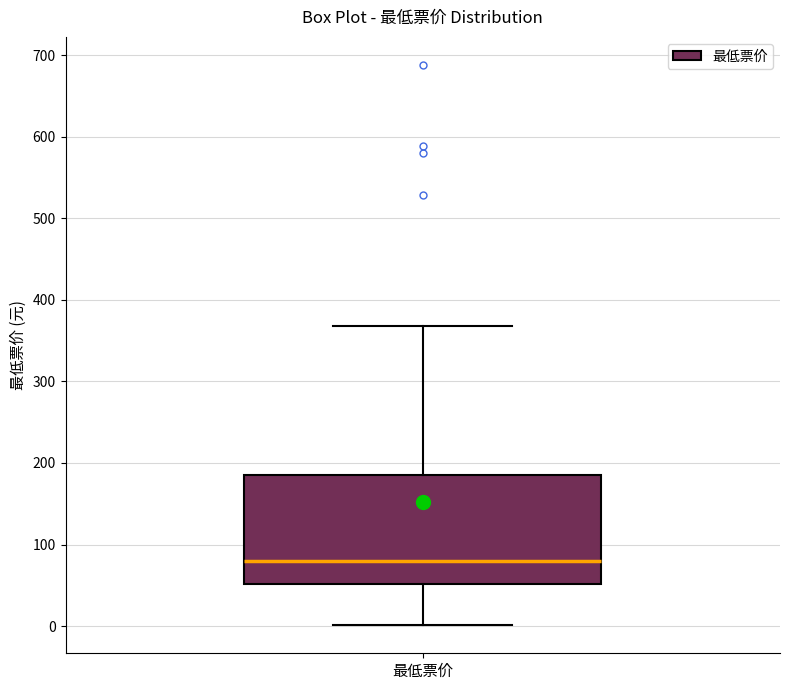

Where does the lower whisker of the box for 最低票价 end on the y-axis? The values are not printed on the chart, so give them approximately, as read against the axis.

0